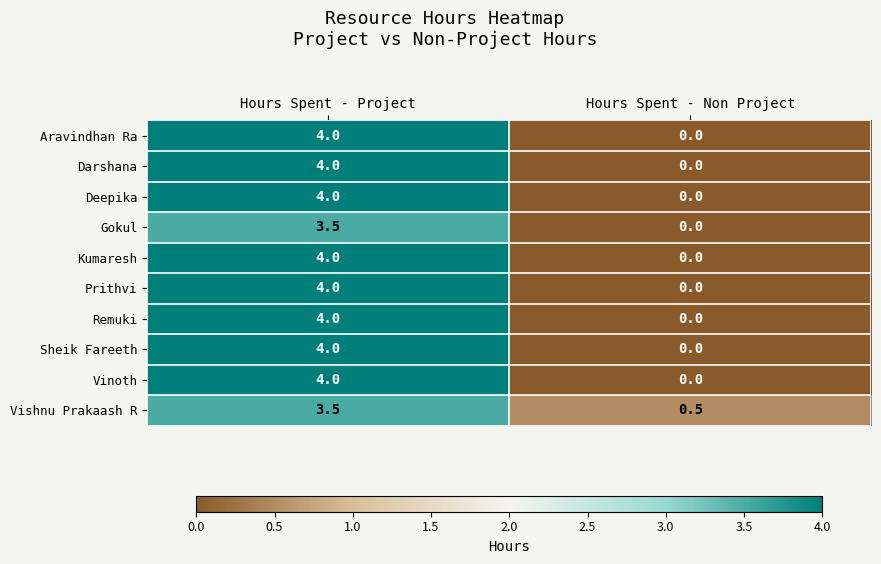

List the labels in order of Darshana value, smallest first.

Hours Spent - Non Project, Hours Spent - Project